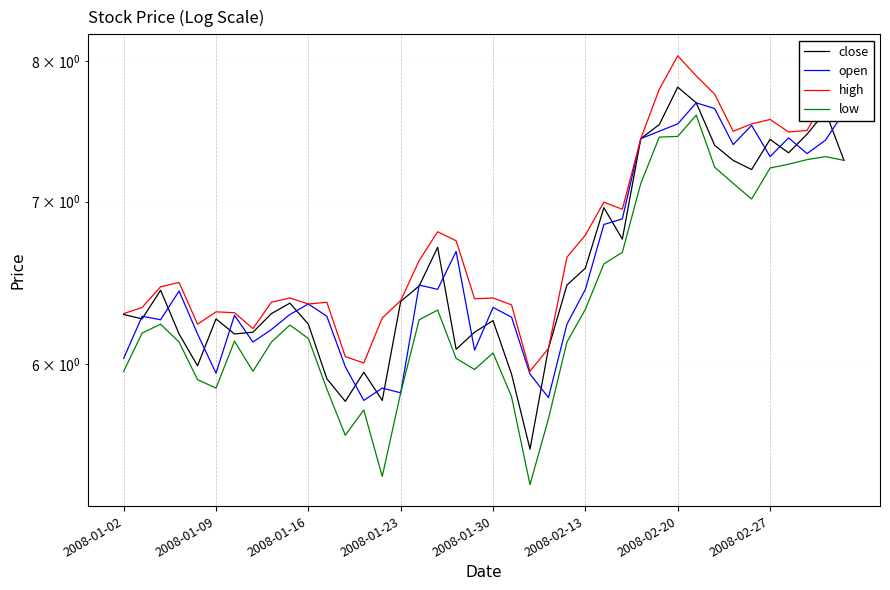

How many distinct data groups are displayed?

4